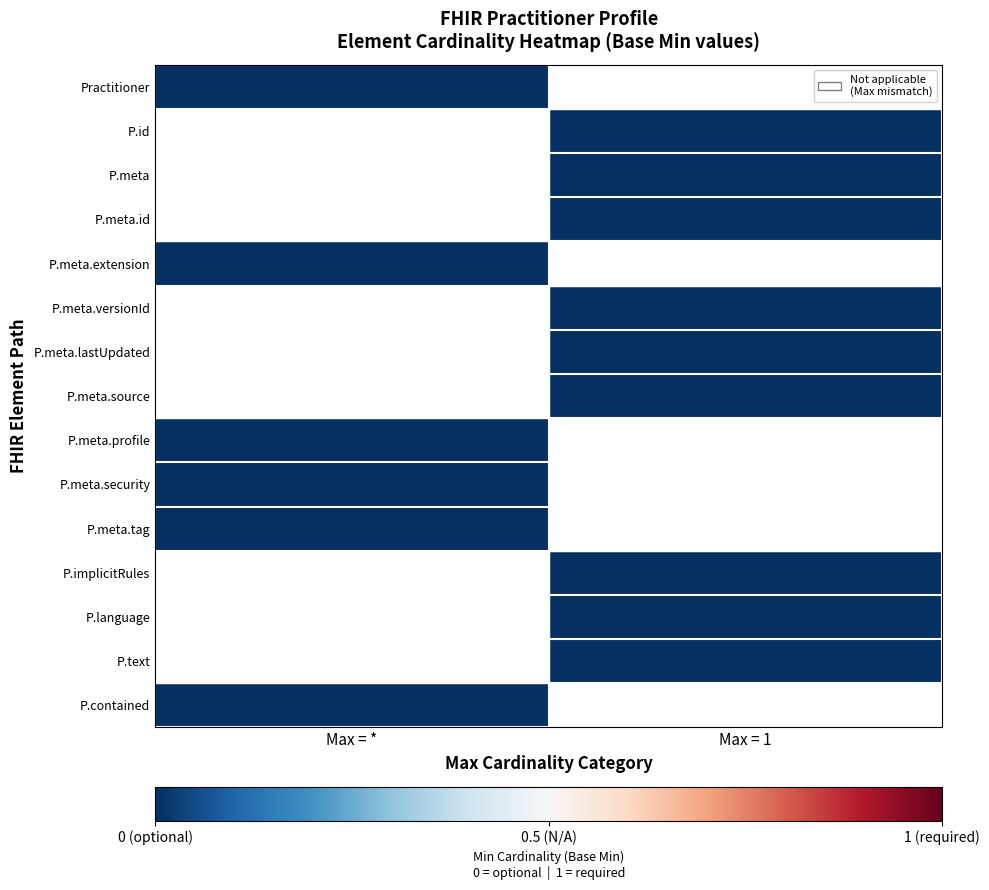

Reading left to right, transcribe all the data shown in this chart.

Practitioner: Max = *=0.0	Max = 1=0.5
P.id: Max = *=0.5	Max = 1=0.0
P.meta: Max = *=0.5	Max = 1=0.0
P.meta.id: Max = *=0.5	Max = 1=0.0
P.meta.extension: Max = *=0.0	Max = 1=0.5
P.meta.versionId: Max = *=0.5	Max = 1=0.0
P.meta.lastUpdated: Max = *=0.5	Max = 1=0.0
P.meta.source: Max = *=0.5	Max = 1=0.0
P.meta.profile: Max = *=0.0	Max = 1=0.5
P.meta.security: Max = *=0.0	Max = 1=0.5
P.meta.tag: Max = *=0.0	Max = 1=0.5
P.implicitRules: Max = *=0.5	Max = 1=0.0
P.language: Max = *=0.5	Max = 1=0.0
P.text: Max = *=0.5	Max = 1=0.0
P.contained: Max = *=0.0	Max = 1=0.5